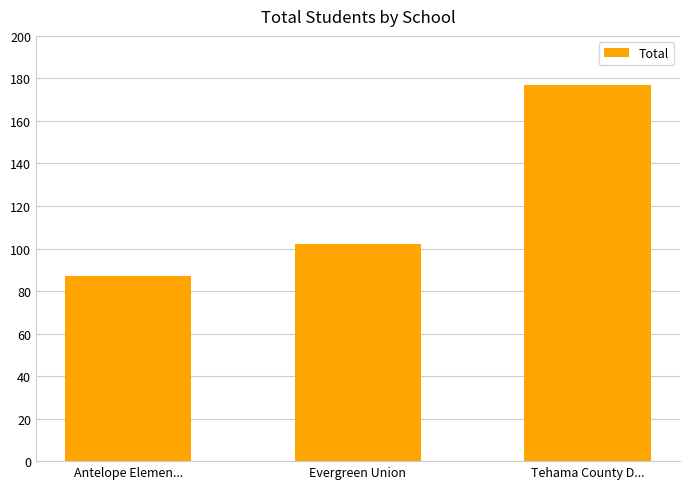

At which category does the chart reach its peak across all series?

Tehama County D...